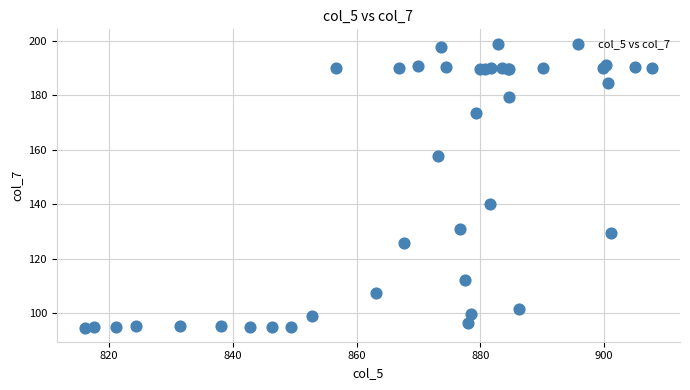

What Y value in the scatter plot is closest to 146?

140.2